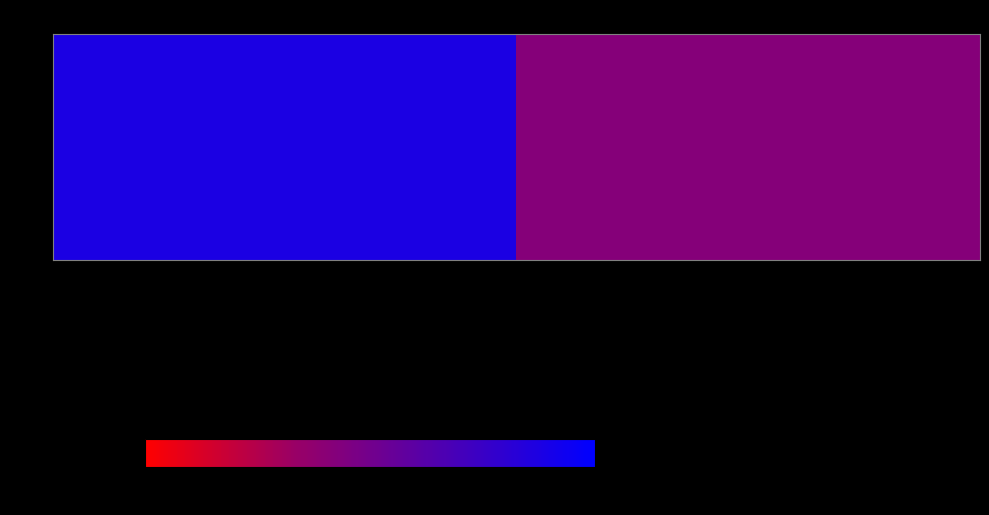

Count the number of categories in the chart.

2